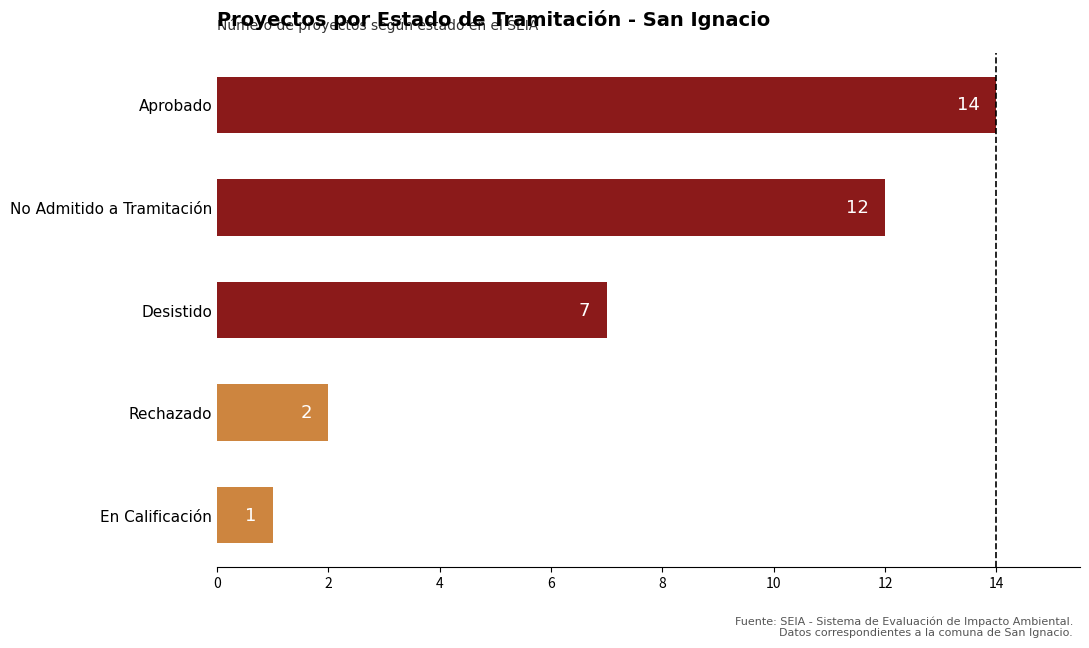

The chart shows a value of 2 at Rechazado. True or false?

True